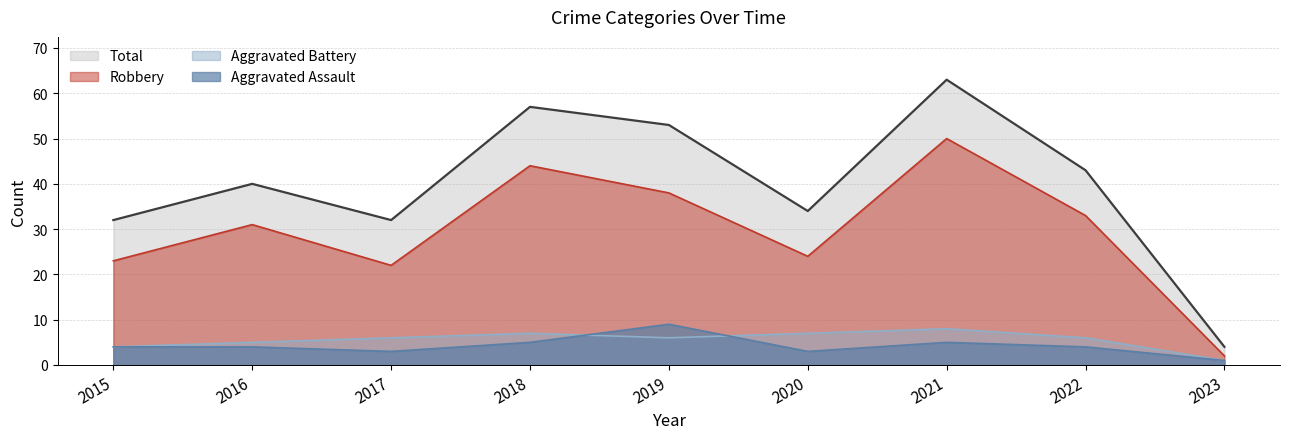

Does the chart have visible grid lines?

Yes